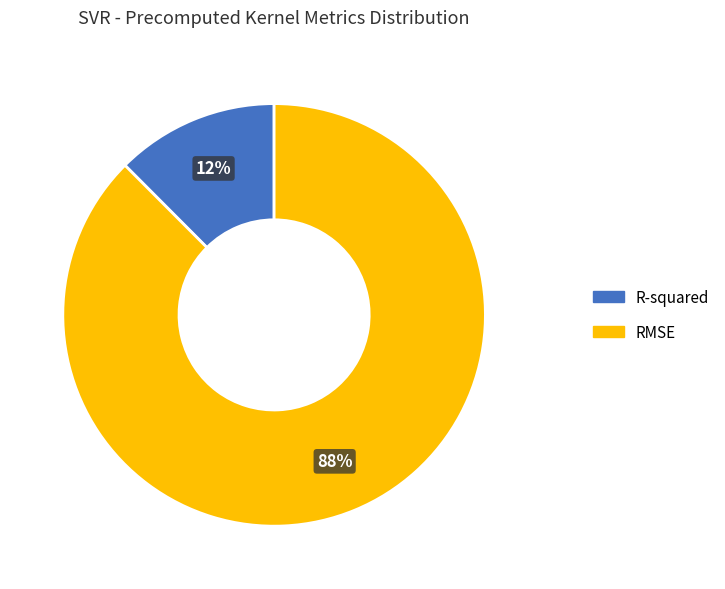

Rank the categories by value from highest to lowest.

RMSE, R-squared